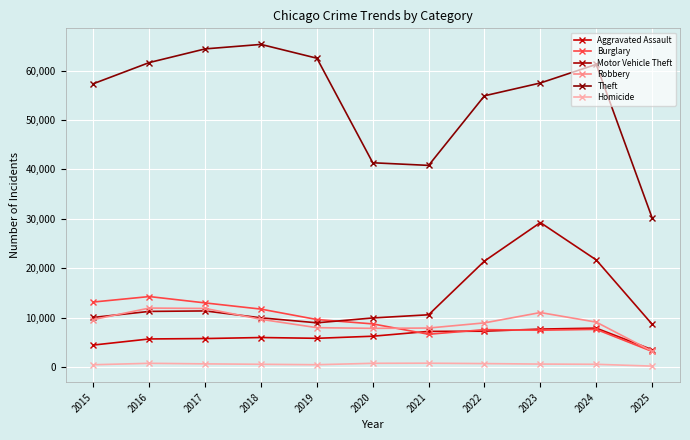

What is the value of the Motor Vehicle Theft point at the 4th from the left?

9985